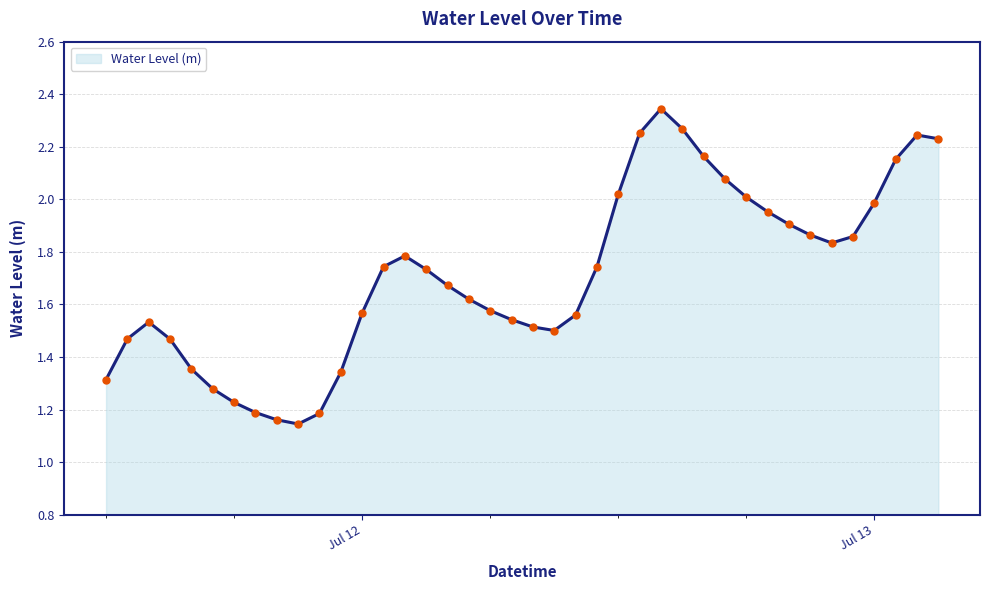

What is the minimum value shown in the chart?

1.1